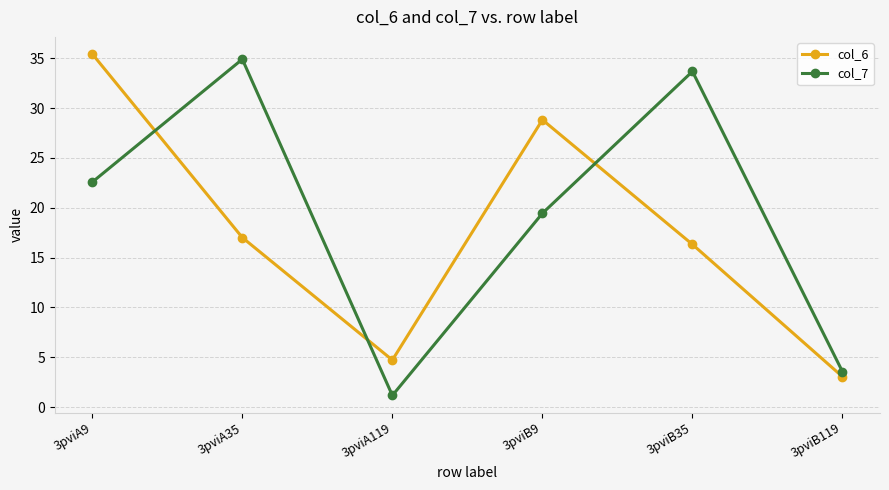

How many lines are shown in the chart?

2